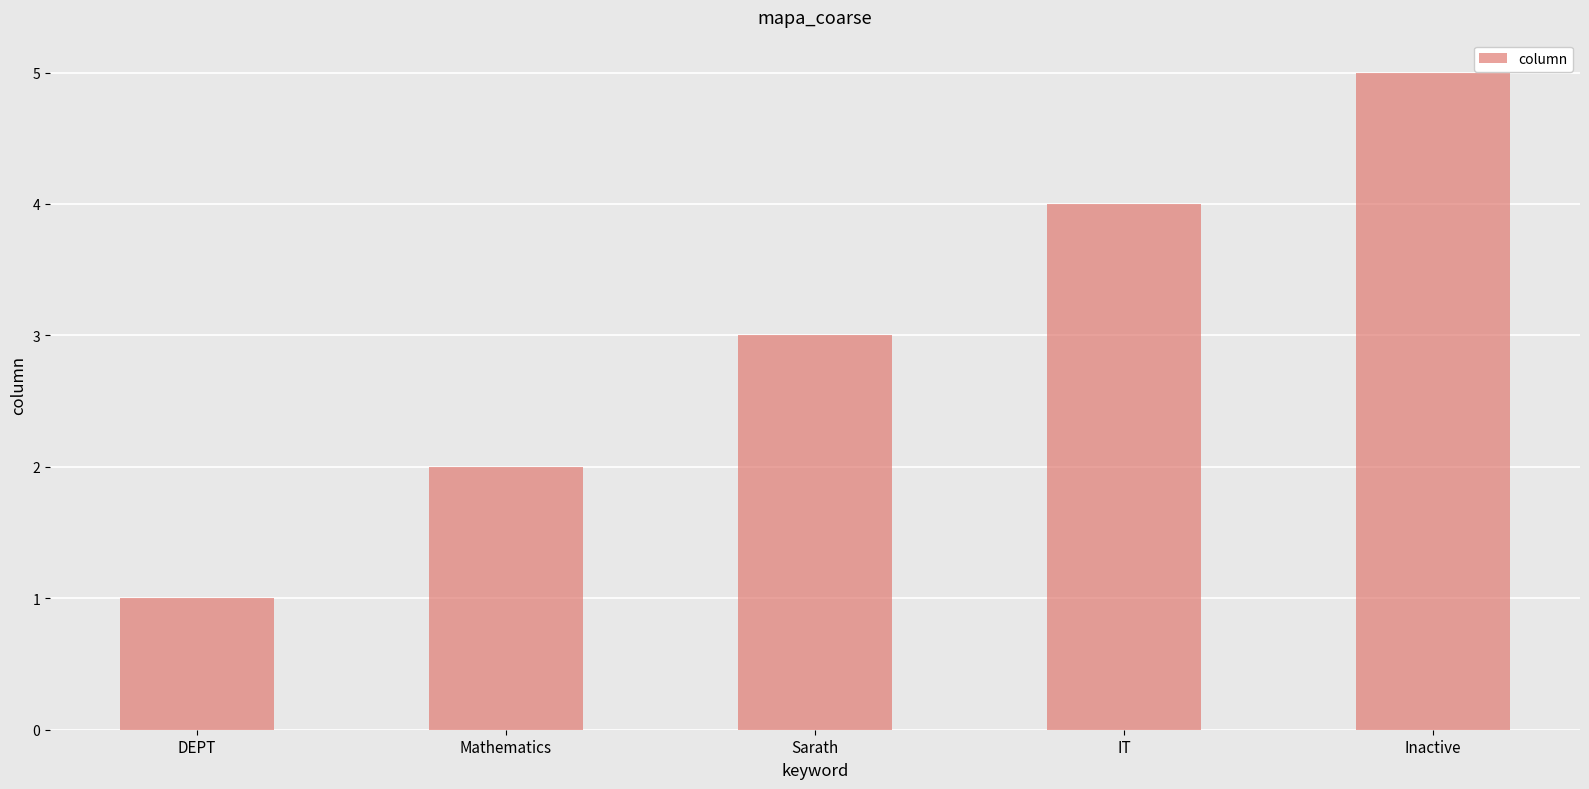

How many data points are less than 3?

2